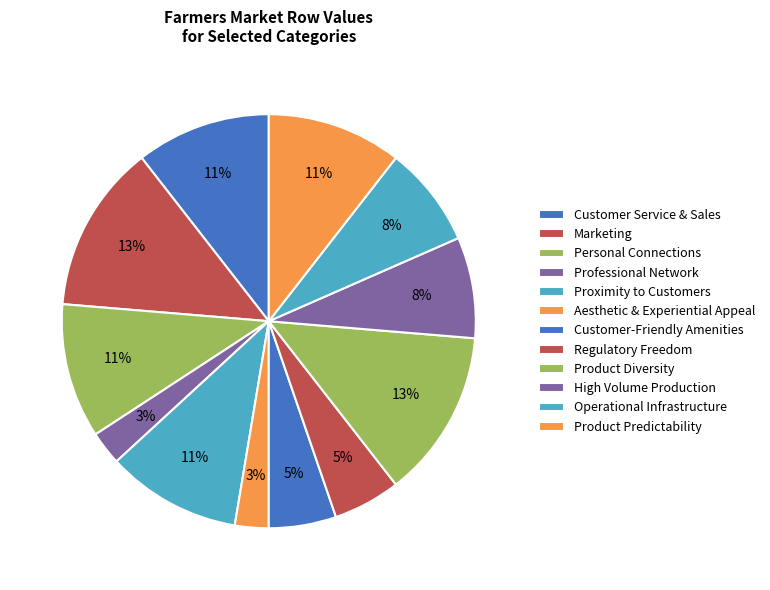

What is the total percentage of Marketing and Customer-Friendly Amenities?

18.4%